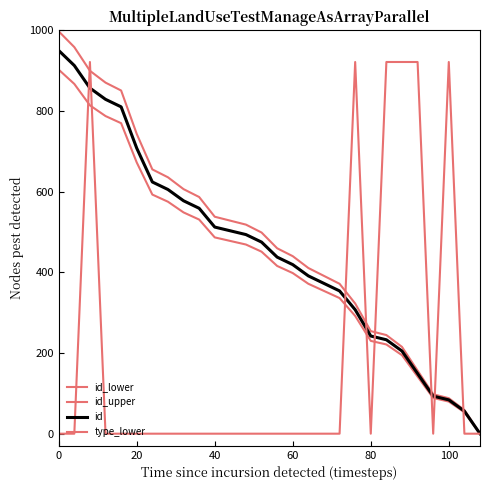

True or false: id_lower has more than 0 points higher than both neighbors.

False